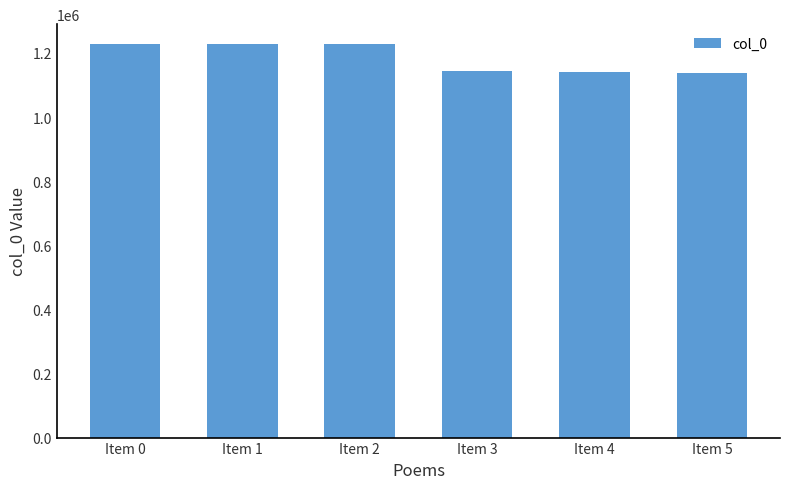

What is the minimum value shown in the chart?

1138767